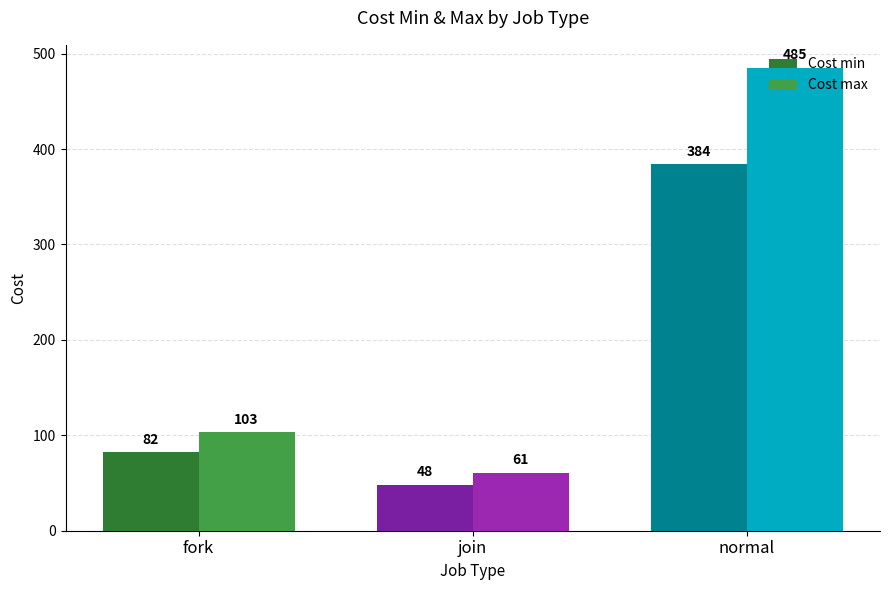

List the series in order of their peak value, lowest first.

Cost min, Cost max